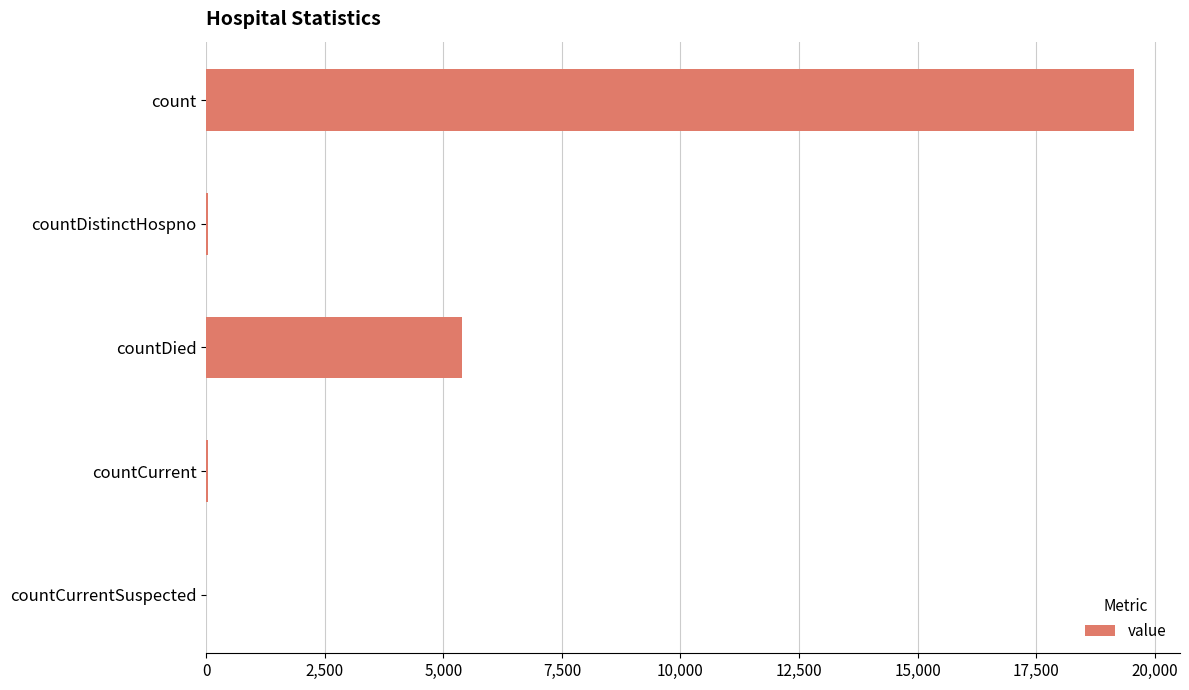

True or false: the data shows 25980 at count.

False